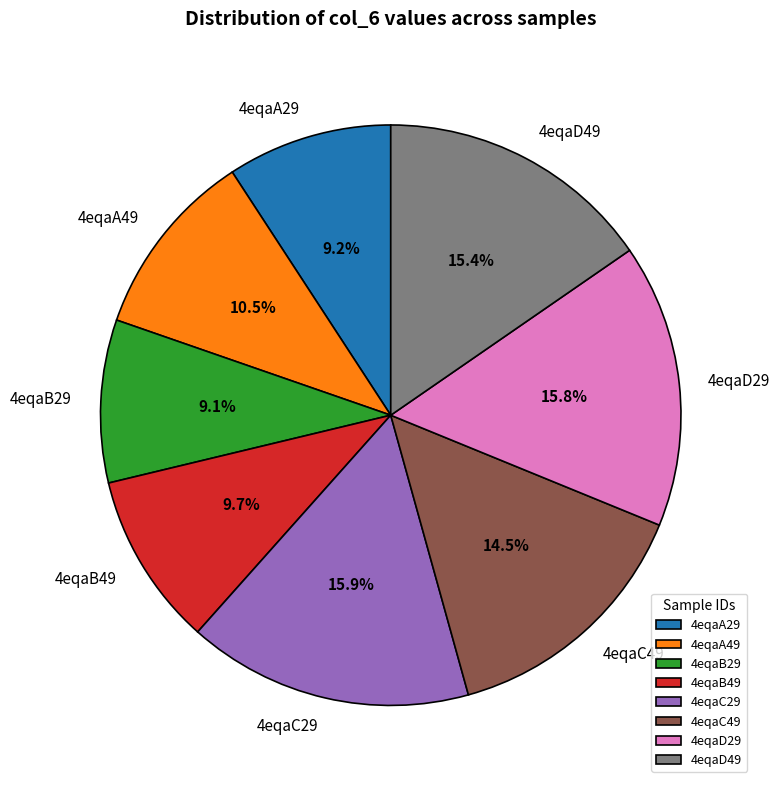

To the nearest percent, what is the average slice percentage?

12%